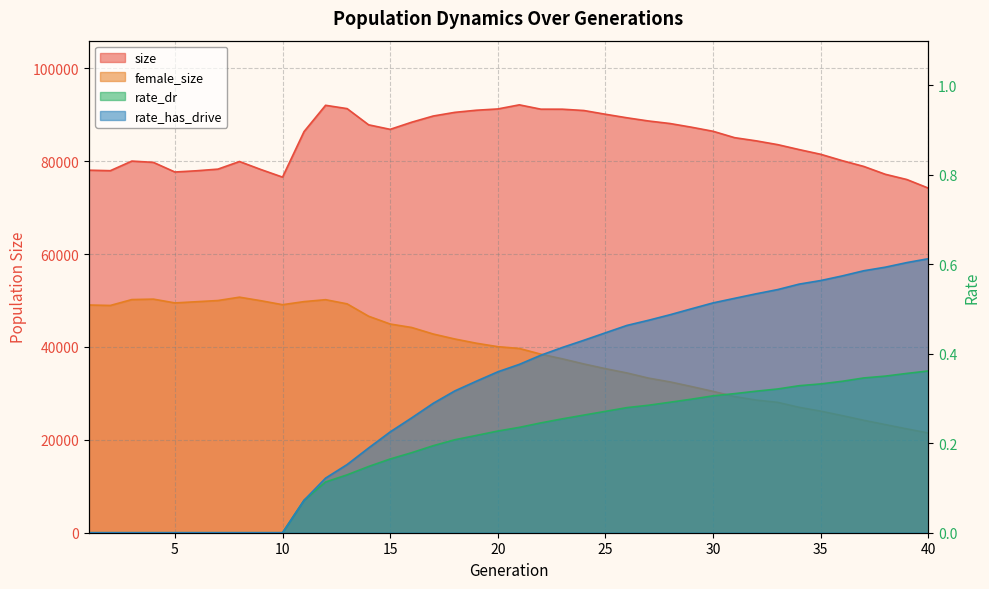

True or false: female_size and rate_dr intersect in this chart.

False